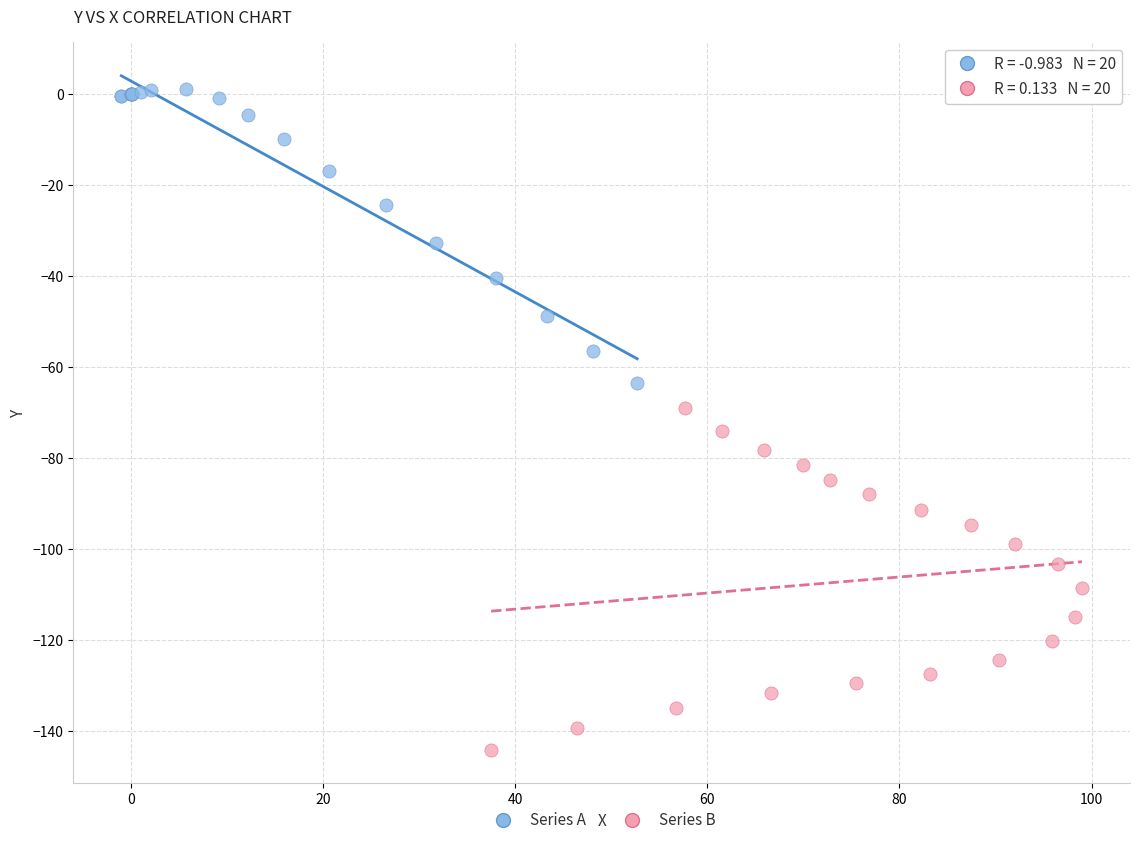

Which series reaches the maximum Y coordinate?

Series A